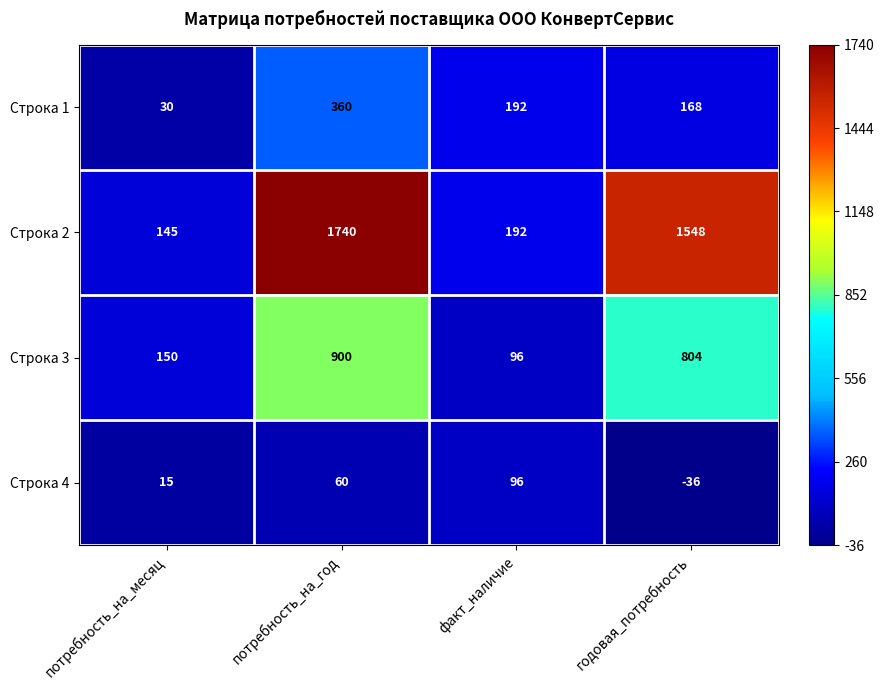

Which series has the largest range (max minus min)?

Строка 2